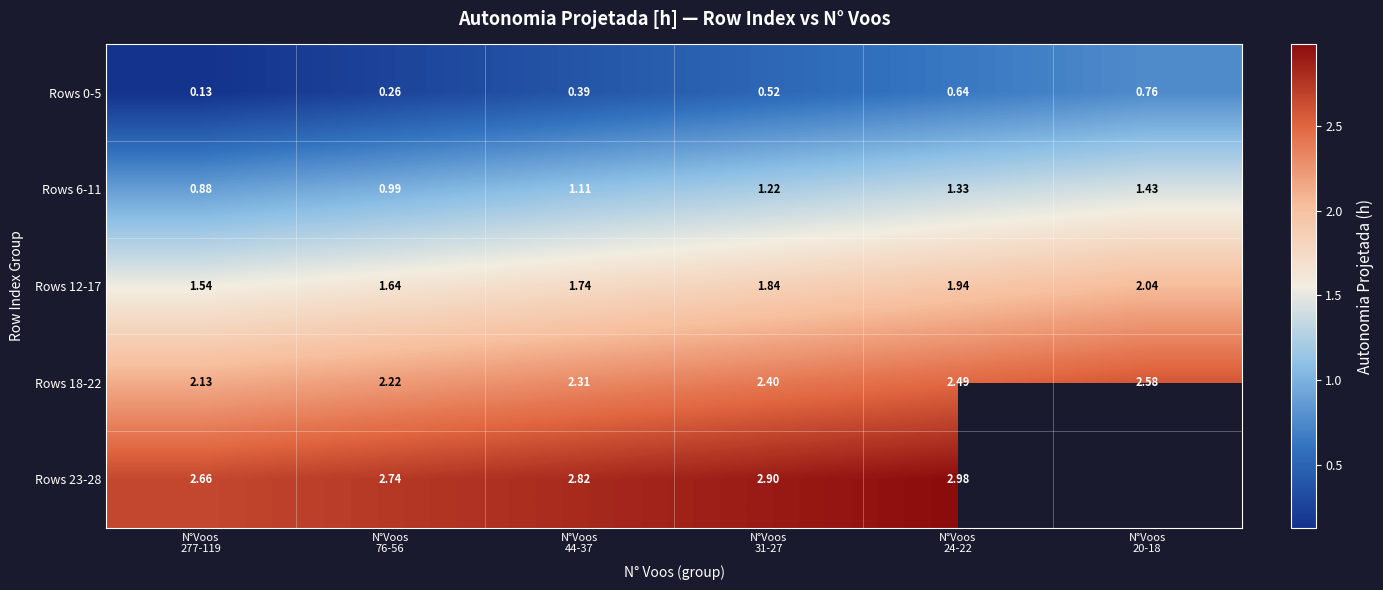

What is the average value of the Rows 0-5 series?

0.5